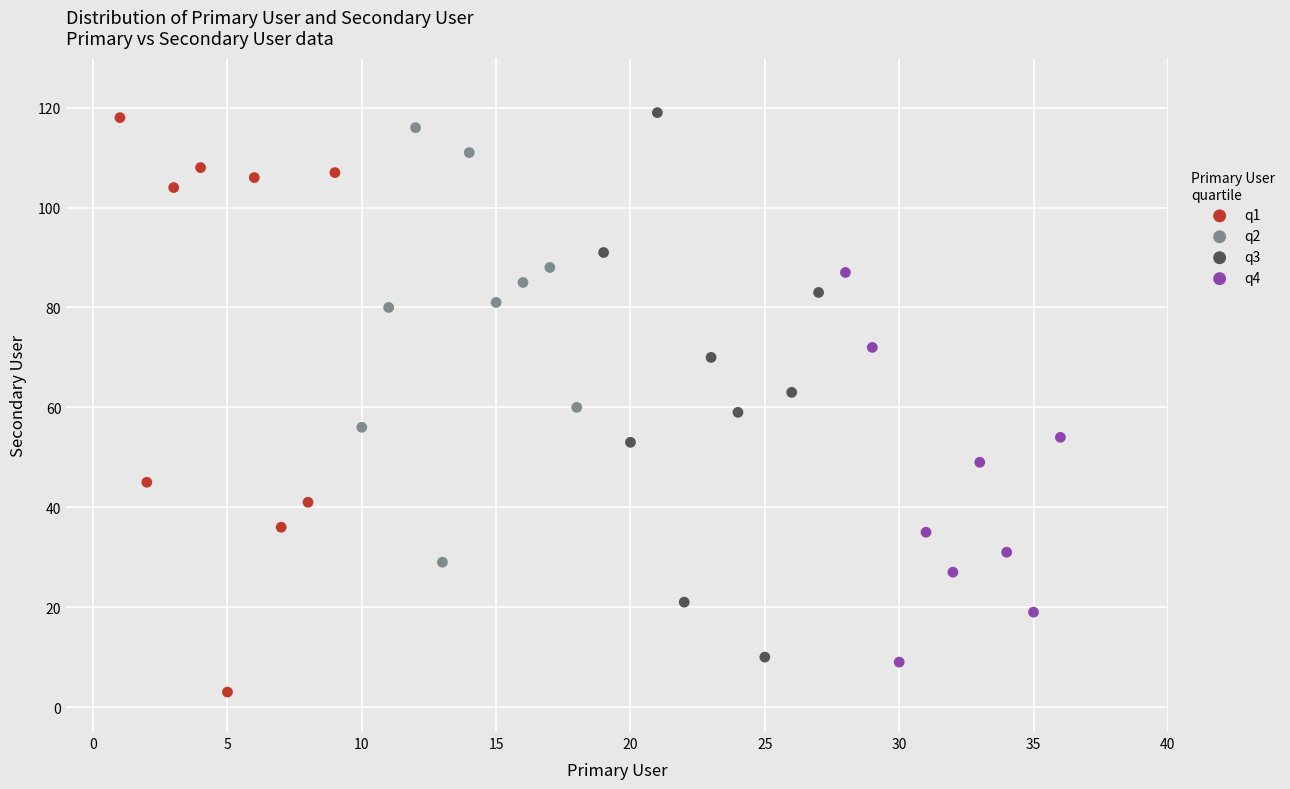

Which series contains the lowest Y value?

q1